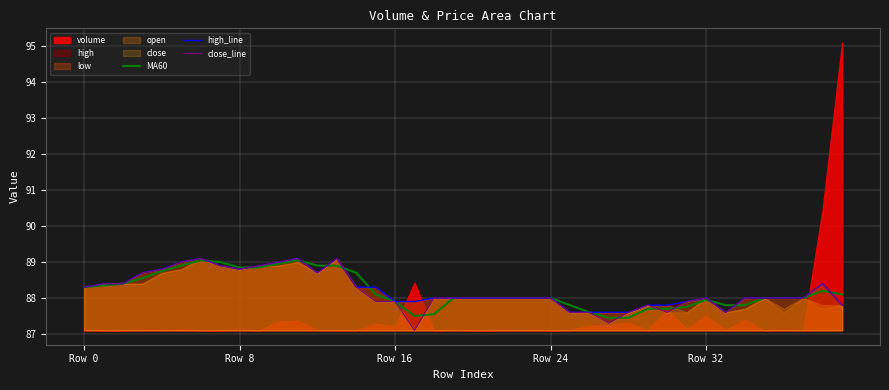

Does the chart display data point markers on the line(s)?

No